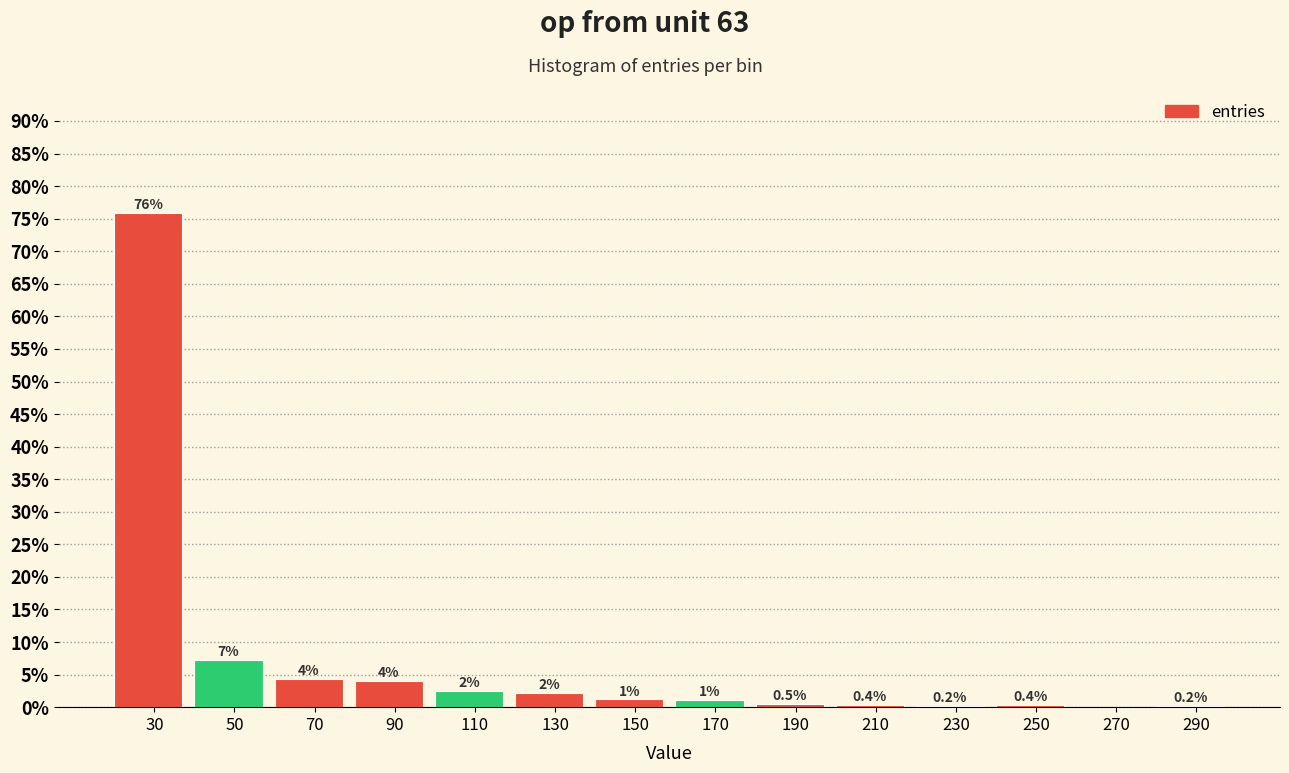

The value at 230 is 0.2. True or false?

True